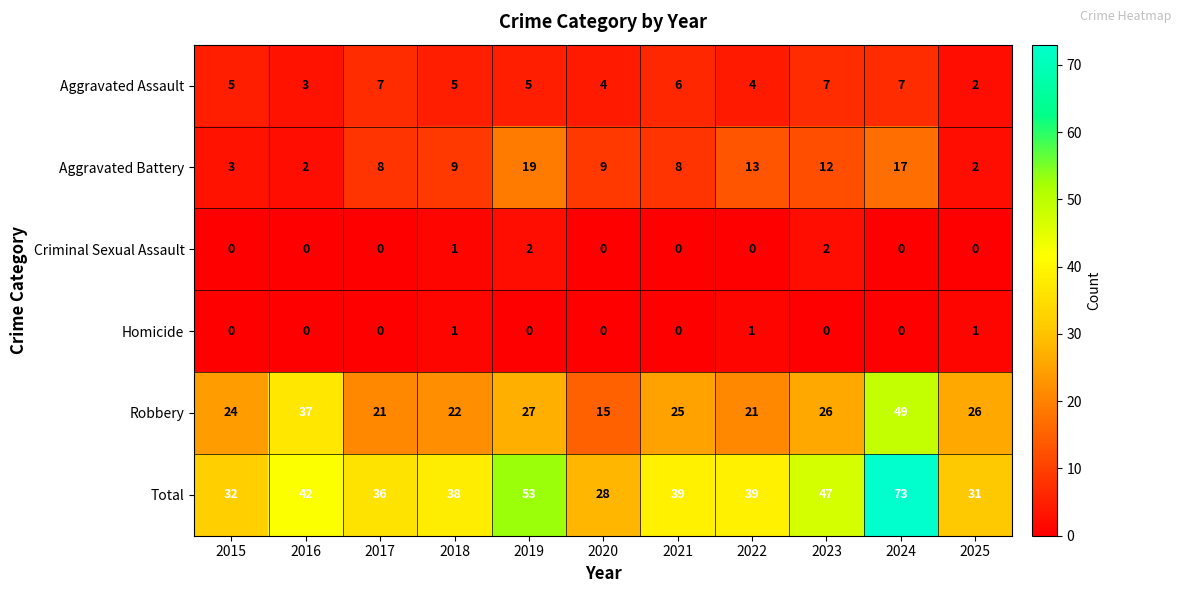

What is the difference between the highest and lowest values at 2024?

73